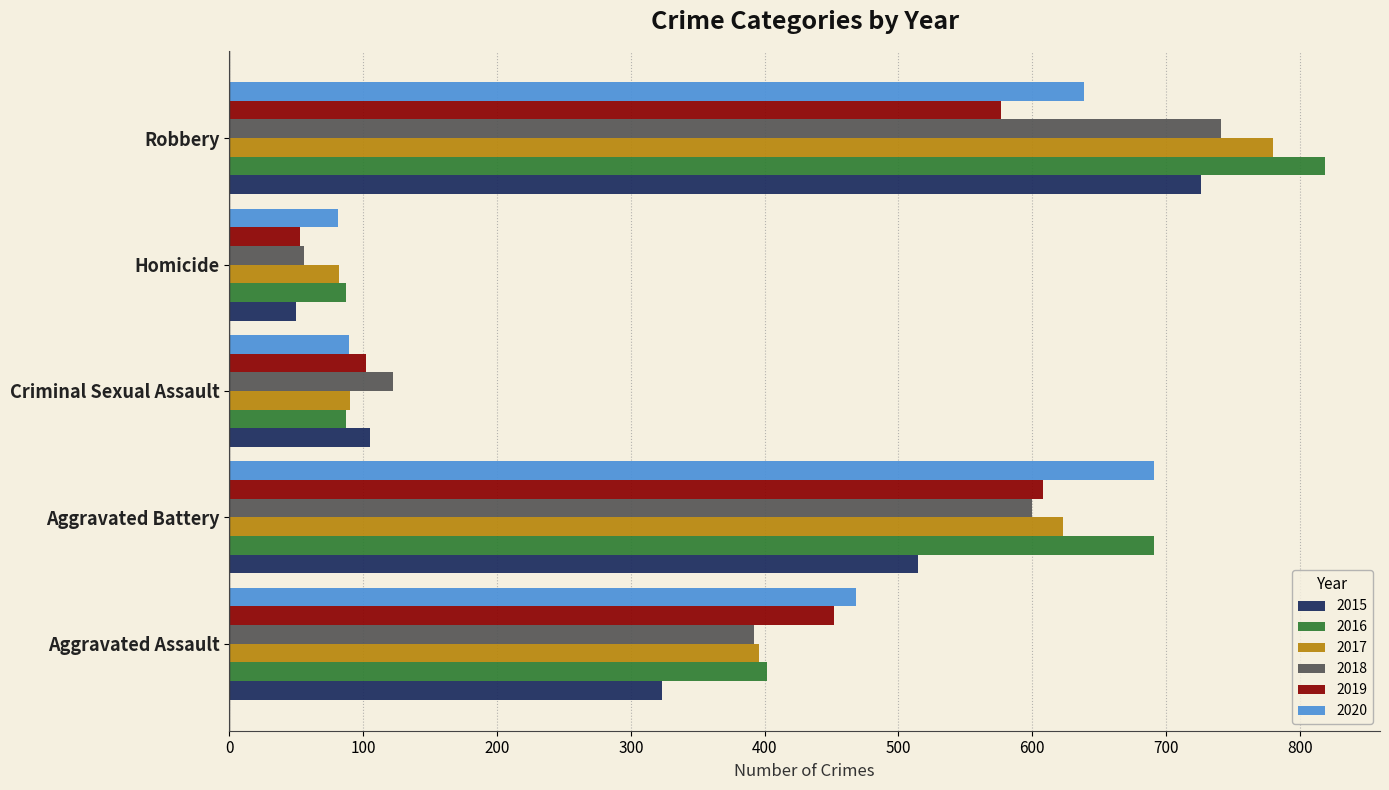

Rank the series at Robbery from lowest to highest value.

2019, 2020, 2015, 2018, 2017, 2016